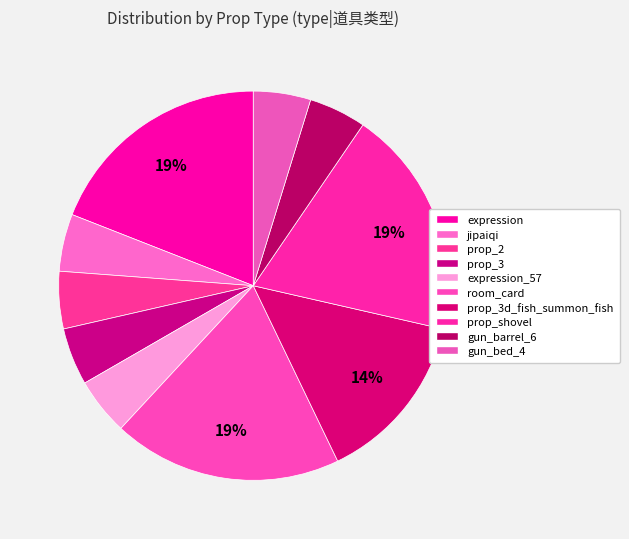

How many segments does this pie chart have?

10